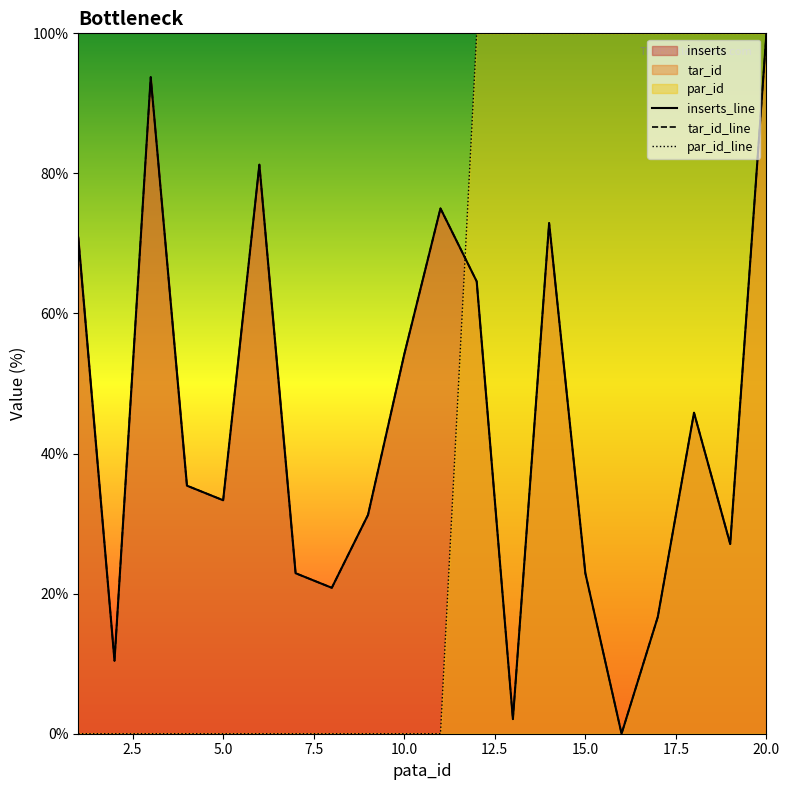

At how many categories does at least one series exceed 10?

20